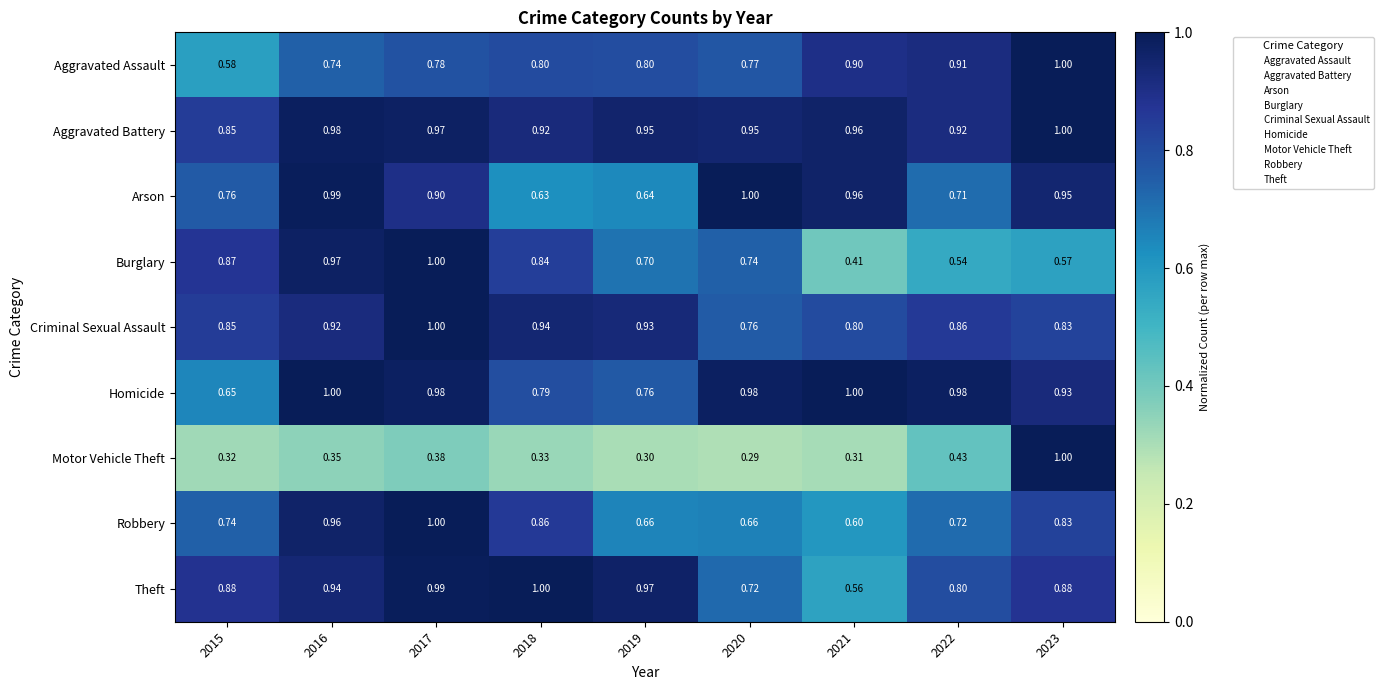

Which series has the largest range (max minus min)?

Motor Vehicle Theft